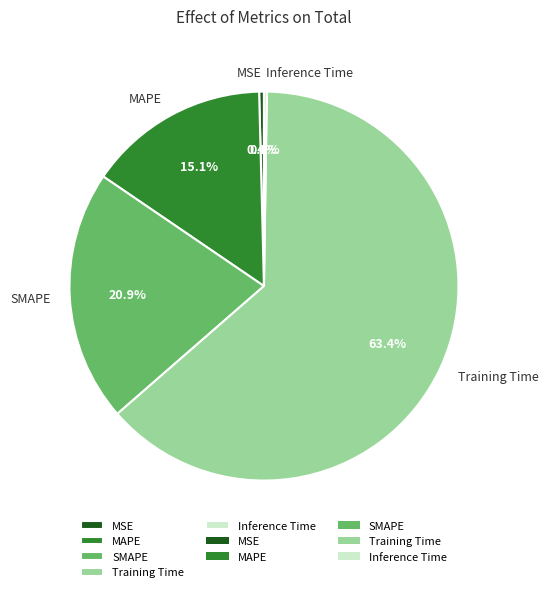

Is there any slice that represents more than half of the pie?

Yes